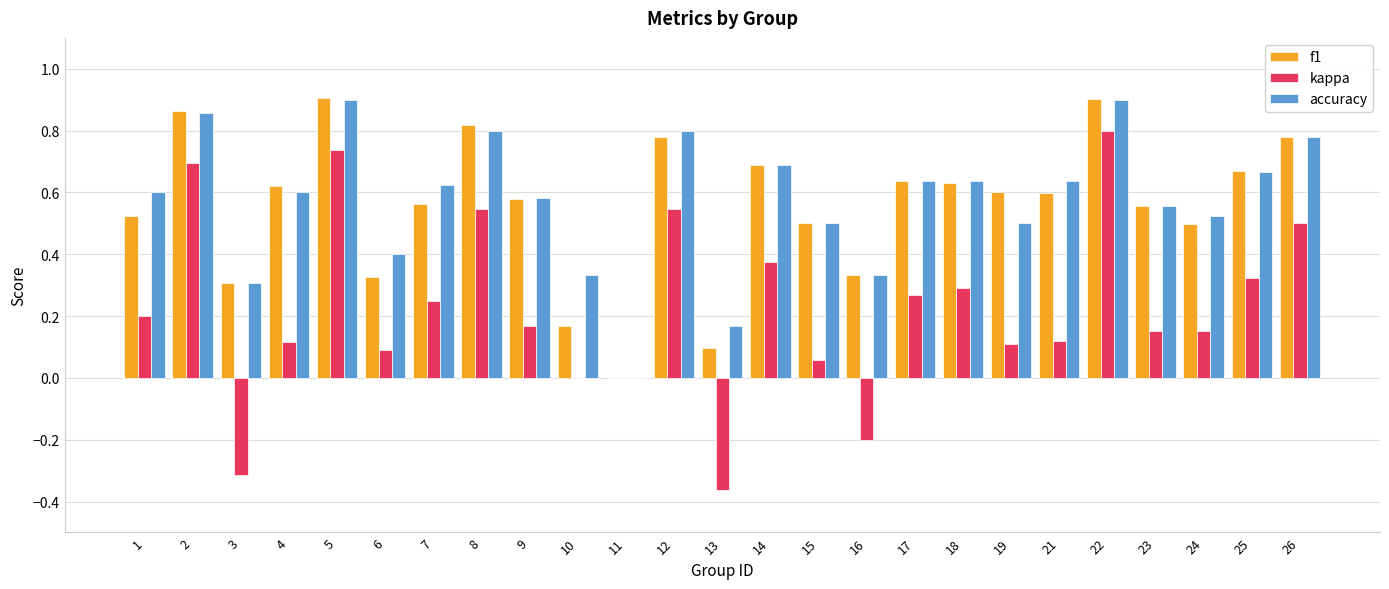

What is the sum of all f1 values?

13.9